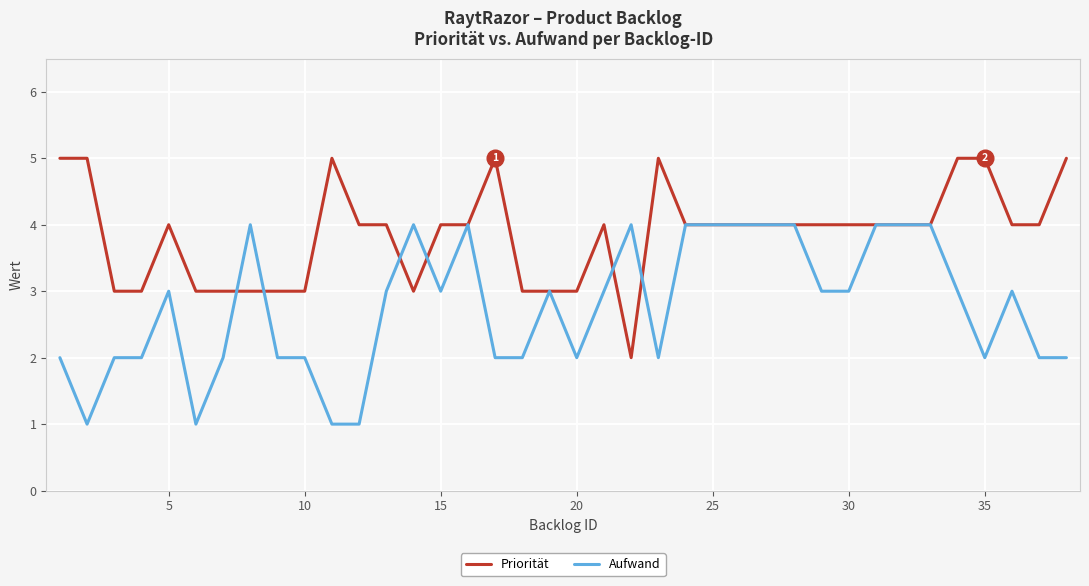

Which series has the largest total across all categories?

Priorität